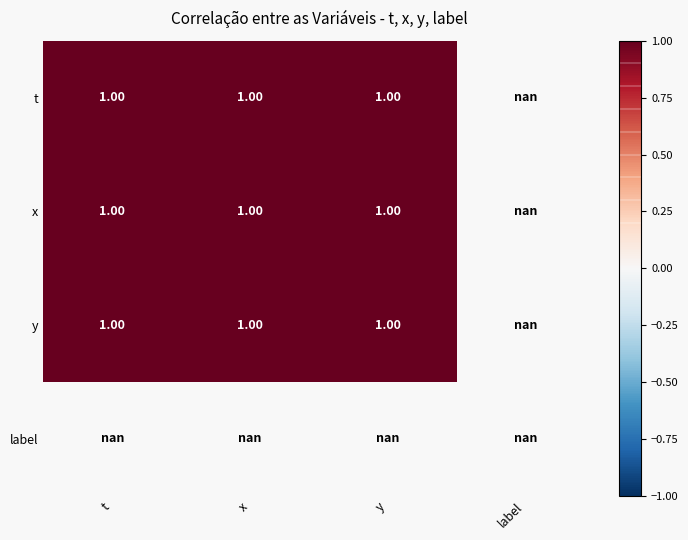

True or false: y has a value of 0.5 at y.

False